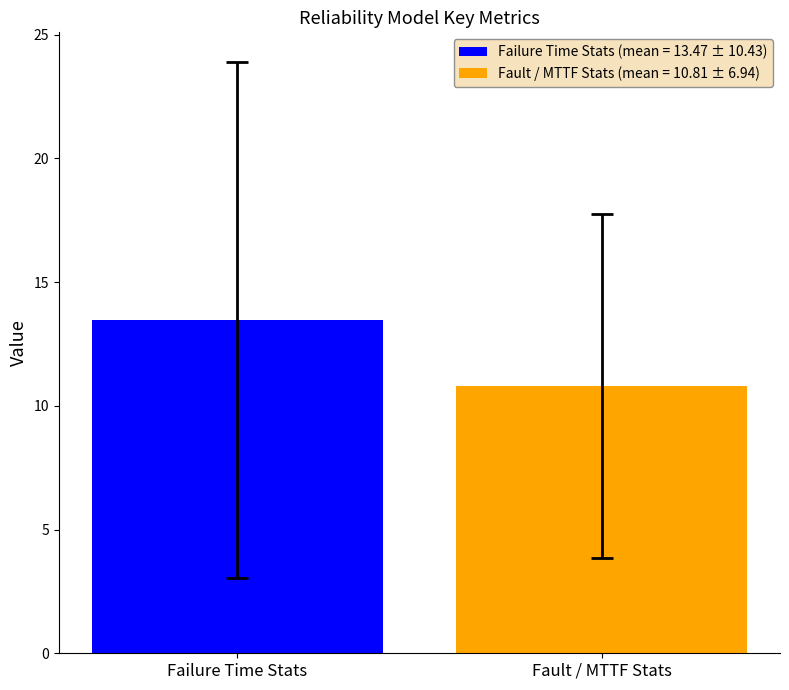

List the series in order of their peak value, lowest first.

Fault / MTTF Stats (mean = 10.81 ± 6.94), Failure Time Stats (mean = 13.47 ± 10.43)